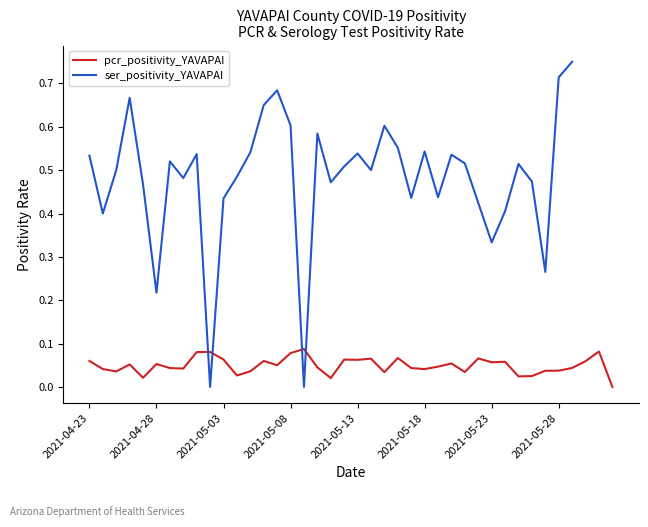

Is this an area chart (filled region under the line)?

No